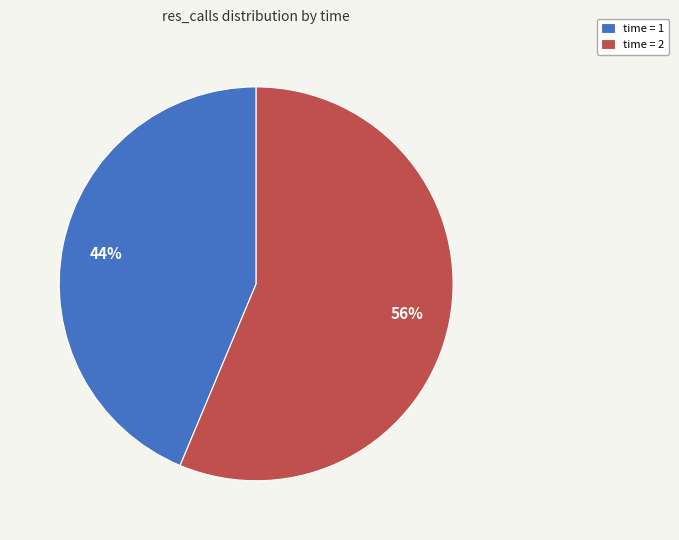

Between time = 2 and time = 1, which is larger?

time = 2